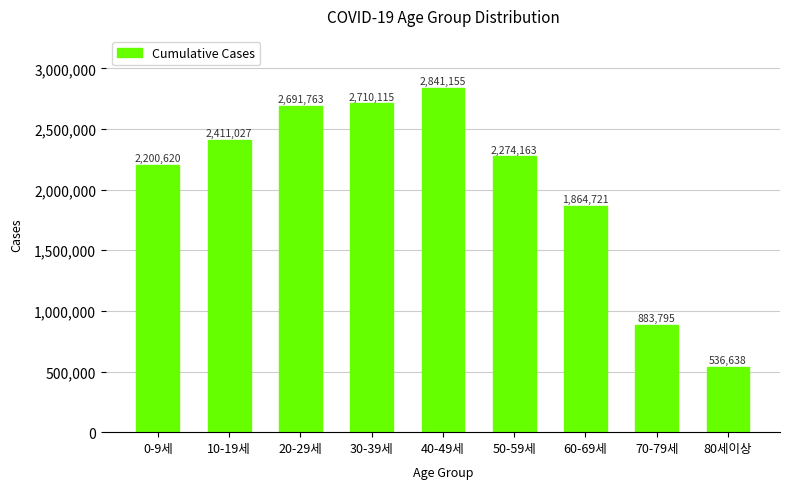

What is the value of the 5th bar from the left?

2841155